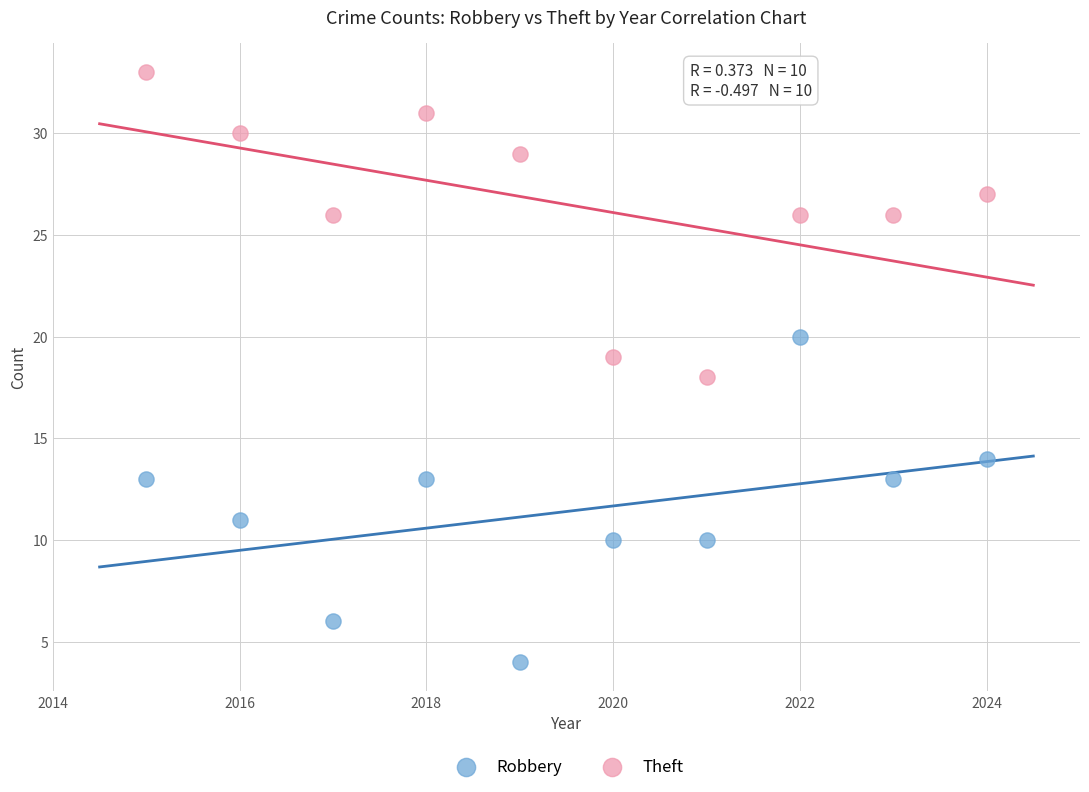

Which series contains the lowest Y value?

Robbery